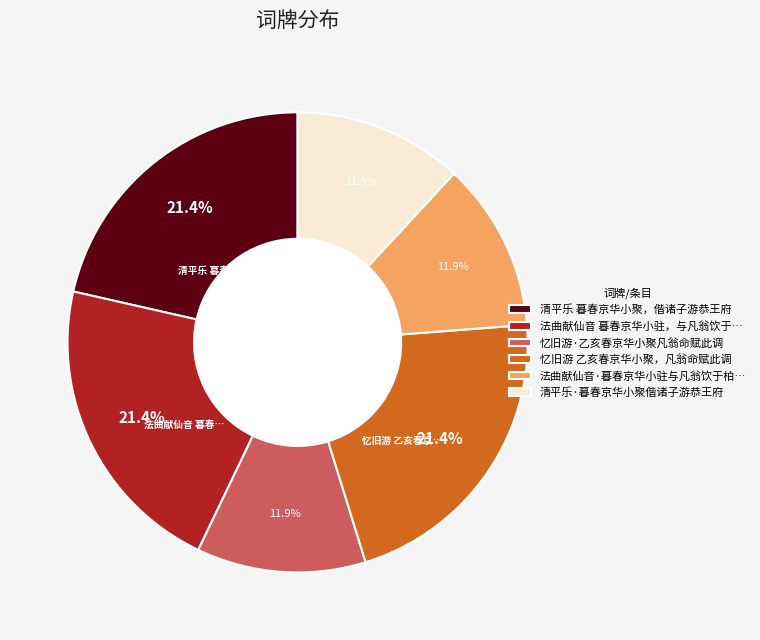

Approximately how many times larger is the value at 清平乐·暮春京华小聚偕诸子游恭王府 compared to 忆旧游·乙亥春京华小聚凡翁命赋此调?

1.0